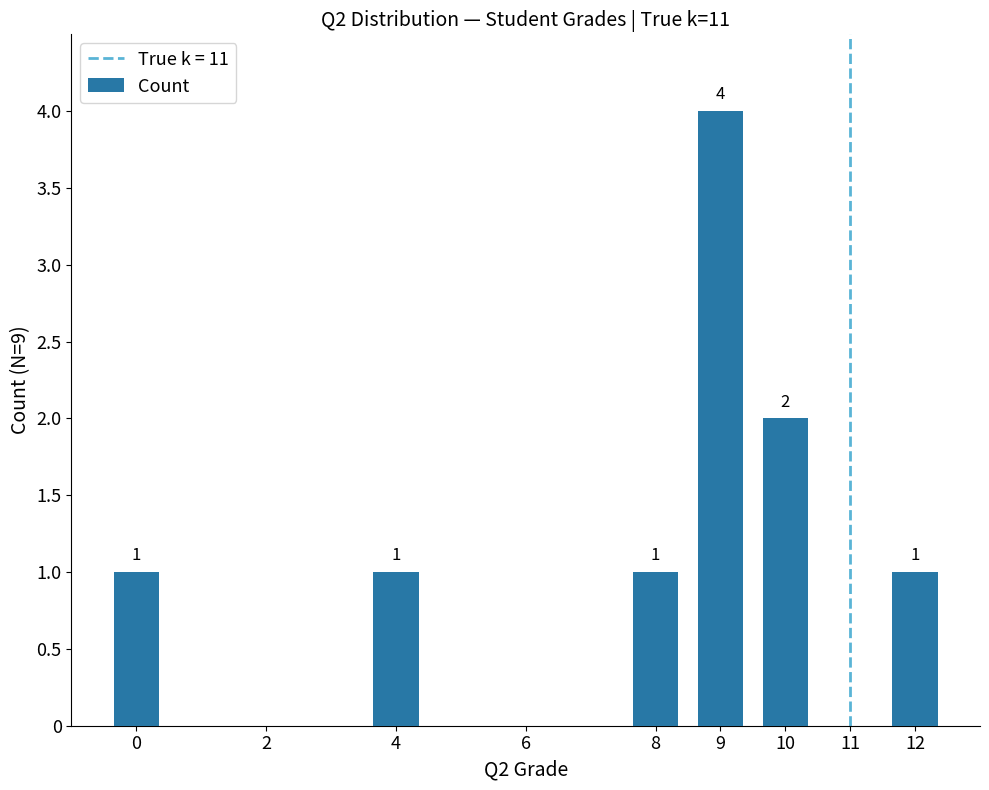

How many values are above zero?

6